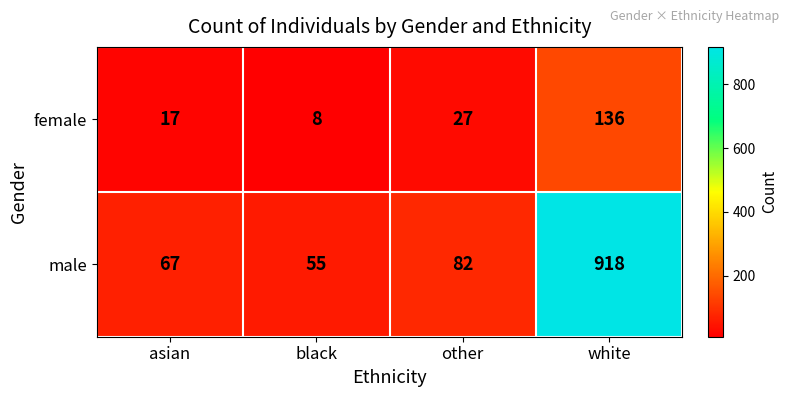

How many series are shown in this chart?

2